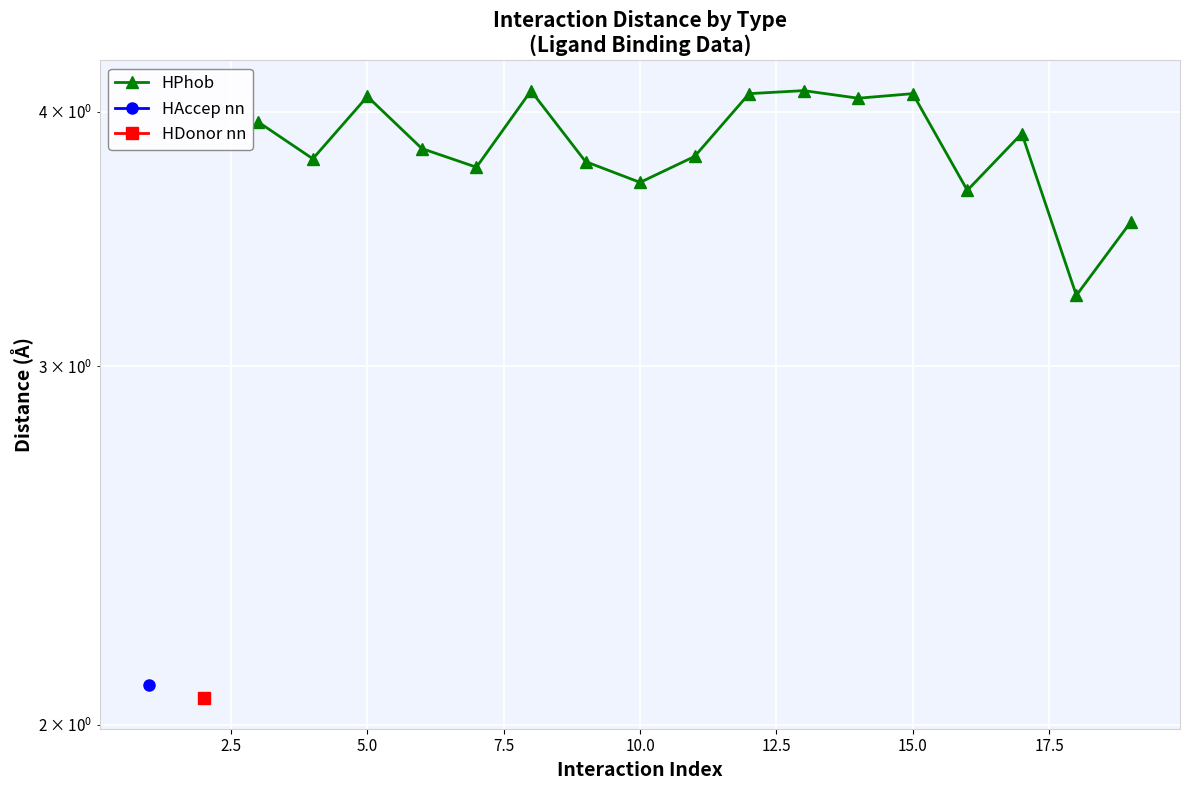

What is the maximum value shown in the chart?

4.1